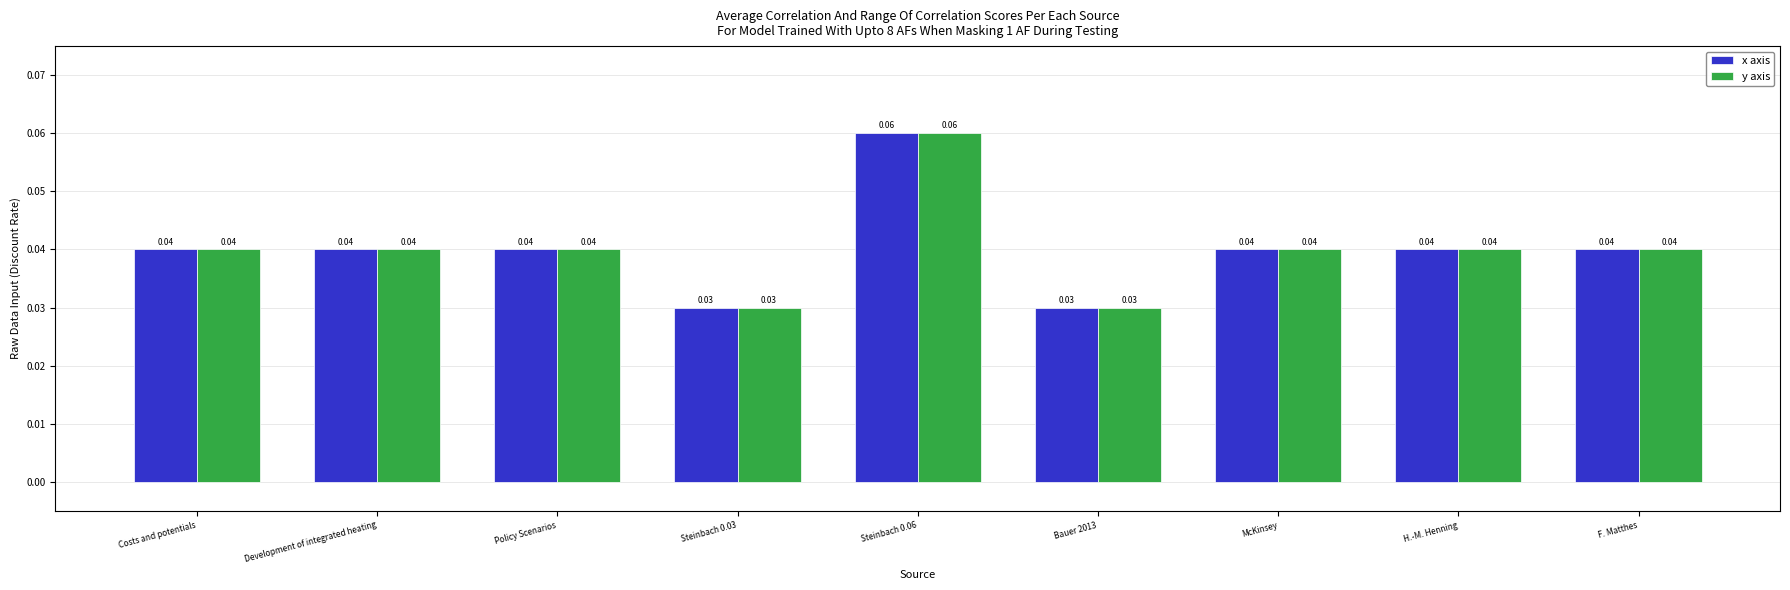

What position from the right is Policy Scenarios?

7